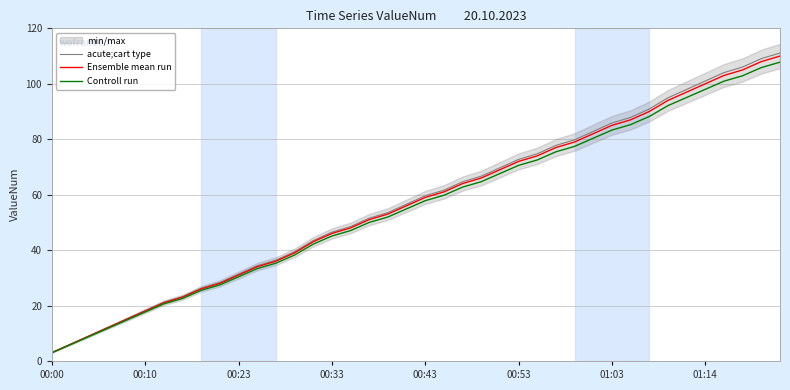

Read the Ensemble mean run value at 01:03.

85.0